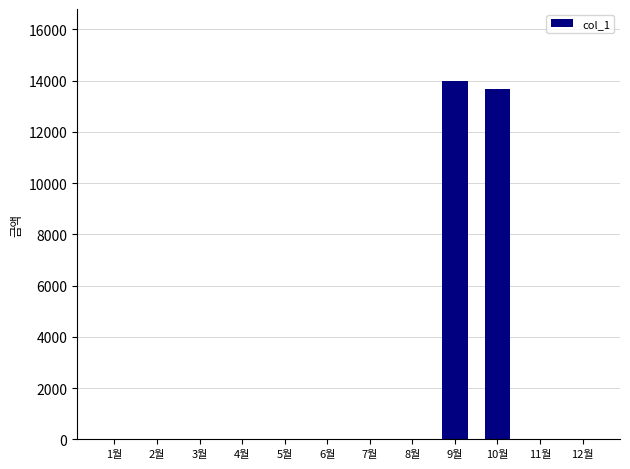

The value at 3월 is 4734. True or false?

False